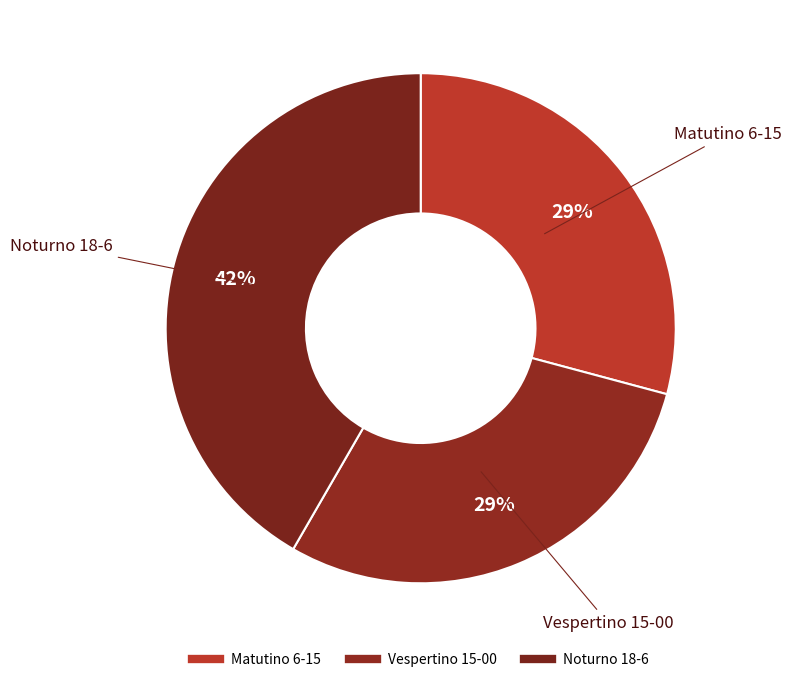

Does any single category account for the majority?

No